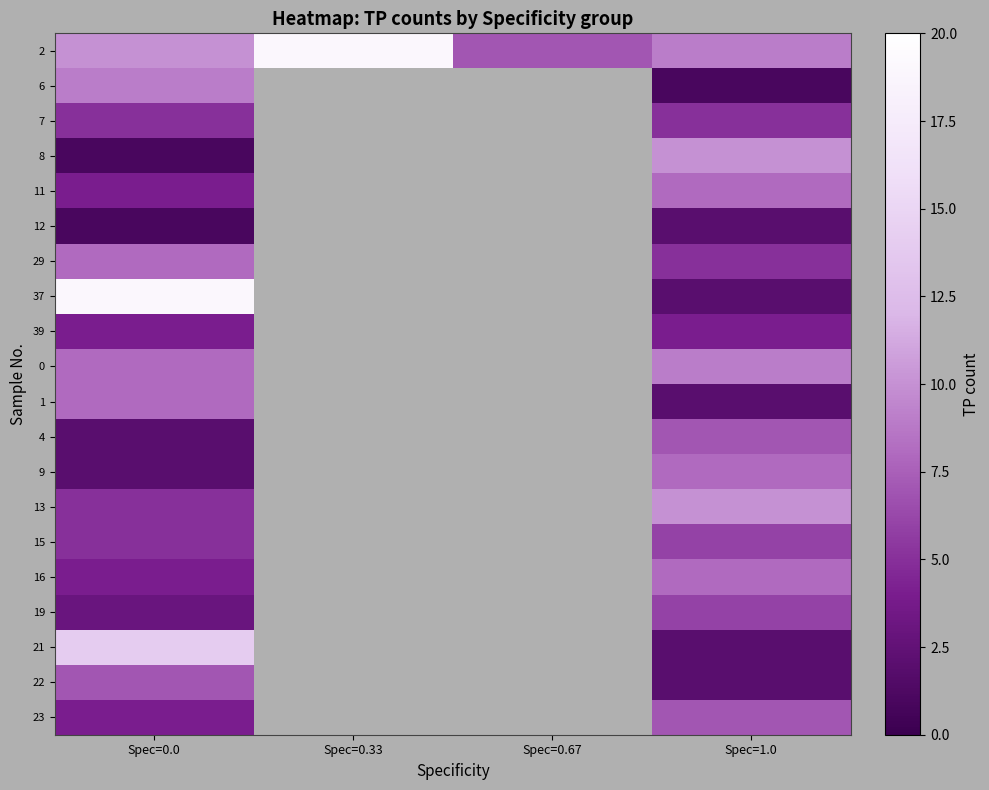

Reading right to left, transcribe all the data shown in this chart.

2: Spec=1.0=9	Spec=0.67=7	Spec=0.33=19	Spec=0.0=10
6: Spec=1.0=1	Spec=0.67=0	Spec=0.33=0	Spec=0.0=9
7: Spec=1.0=5	Spec=0.67=0	Spec=0.33=0	Spec=0.0=5
8: Spec=1.0=10	Spec=0.67=0	Spec=0.33=0	Spec=0.0=1
11: Spec=1.0=8	Spec=0.67=0	Spec=0.33=0	Spec=0.0=4
12: Spec=1.0=2	Spec=0.67=0	Spec=0.33=0	Spec=0.0=1
29: Spec=1.0=5	Spec=0.67=0	Spec=0.33=0	Spec=0.0=8
37: Spec=1.0=2	Spec=0.67=0	Spec=0.33=0	Spec=0.0=19
39: Spec=1.0=4	Spec=0.67=0	Spec=0.33=0	Spec=0.0=4
0: Spec=1.0=9	Spec=0.67=0	Spec=0.33=0	Spec=0.0=8
1: Spec=1.0=2	Spec=0.67=0	Spec=0.33=0	Spec=0.0=8
4: Spec=1.0=7	Spec=0.67=0	Spec=0.33=0	Spec=0.0=2
9: Spec=1.0=8	Spec=0.67=0	Spec=0.33=0	Spec=0.0=2
13: Spec=1.0=10	Spec=0.67=0	Spec=0.33=0	Spec=0.0=5
15: Spec=1.0=6	Spec=0.67=0	Spec=0.33=0	Spec=0.0=5
16: Spec=1.0=8	Spec=0.67=0	Spec=0.33=0	Spec=0.0=4
19: Spec=1.0=6	Spec=0.67=0	Spec=0.33=0	Spec=0.0=3
21: Spec=1.0=2	Spec=0.67=0	Spec=0.33=0	Spec=0.0=14
22: Spec=1.0=2	Spec=0.67=0	Spec=0.33=0	Spec=0.0=7
23: Spec=1.0=7	Spec=0.67=0	Spec=0.33=0	Spec=0.0=4